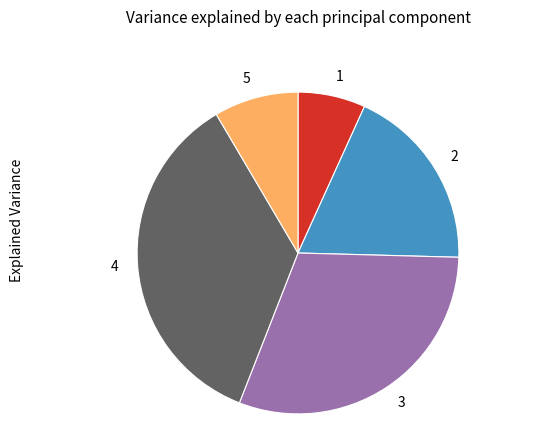

How many slices are in this pie chart?

5